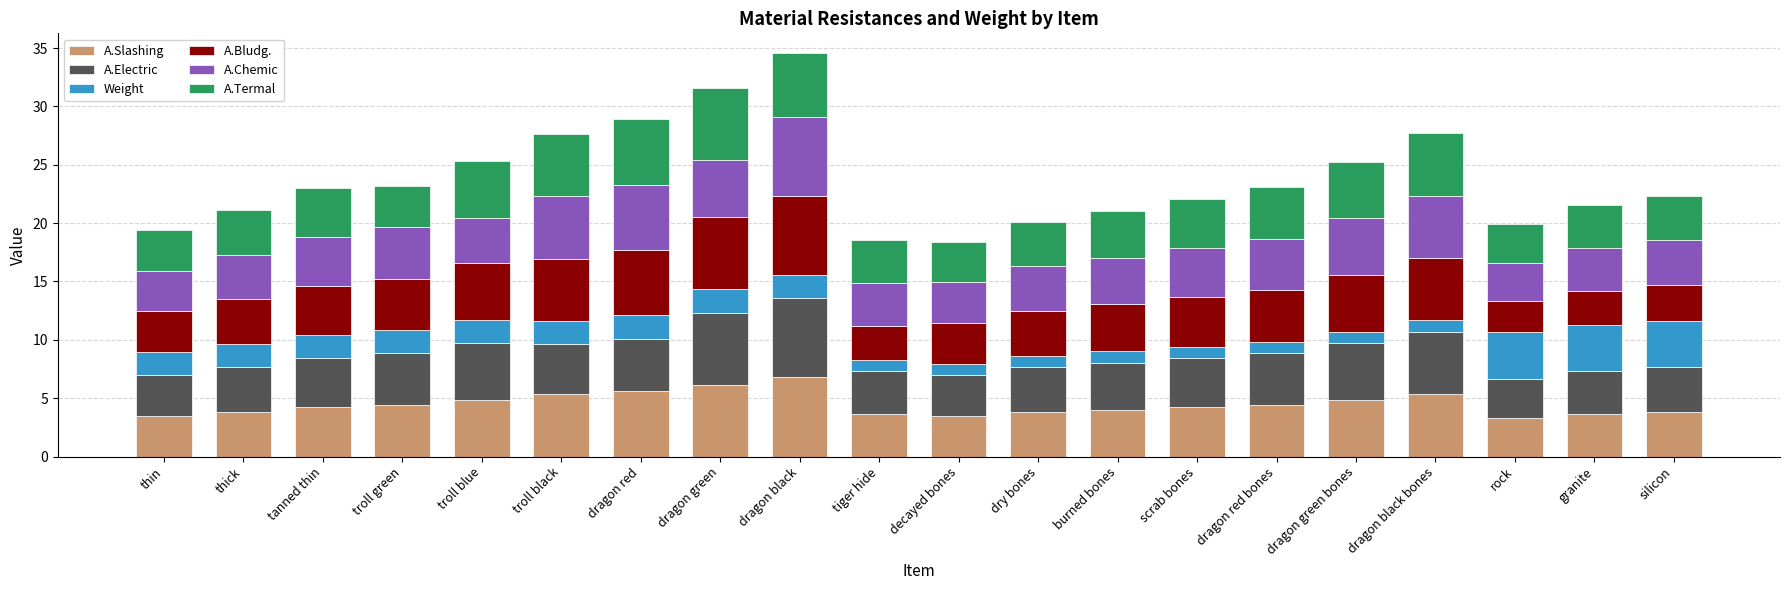

Count the number of data series in this chart.

6